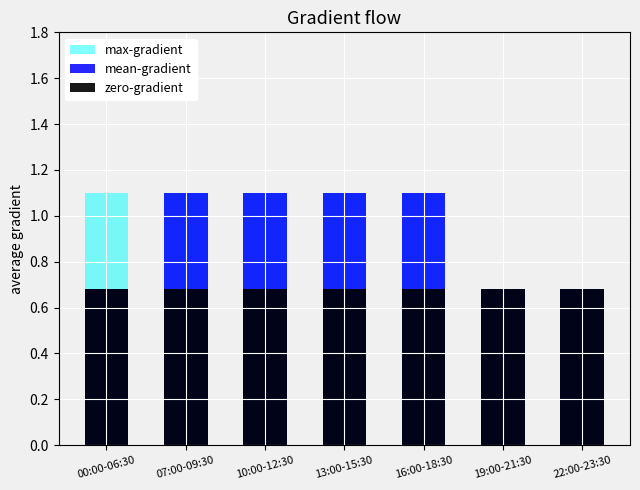

Reading left to right, extract all data points from this chart.

max-gradient: 00:00-06:30=12.1	07:00-09:30=12.1	10:00-12:30=12.1	13:00-15:30=12.1	16:00-18:30=12.1	19:00-21:30=11.7	22:00-23:30=11.7
mean-gradient: 00:00-06:30=11.7	07:00-09:30=12.1	10:00-12:30=12.1	13:00-15:30=12.1	16:00-18:30=12.1	19:00-21:30=11.7	22:00-23:30=11.7
zero-gradient: 00:00-06:30=11.7	07:00-09:30=11.7	10:00-12:30=11.7	13:00-15:30=11.7	16:00-18:30=11.7	19:00-21:30=11.7	22:00-23:30=11.7